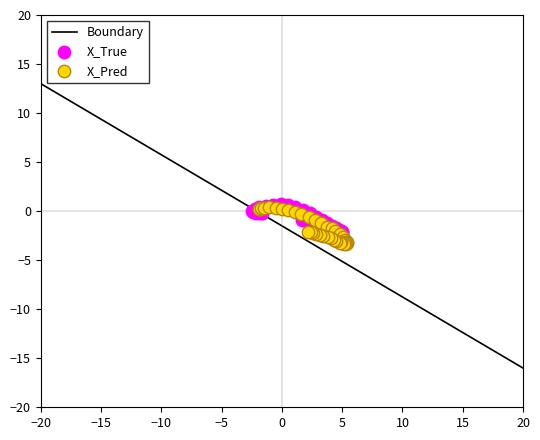

Which series has the widest spread of Y values?

X_Pred